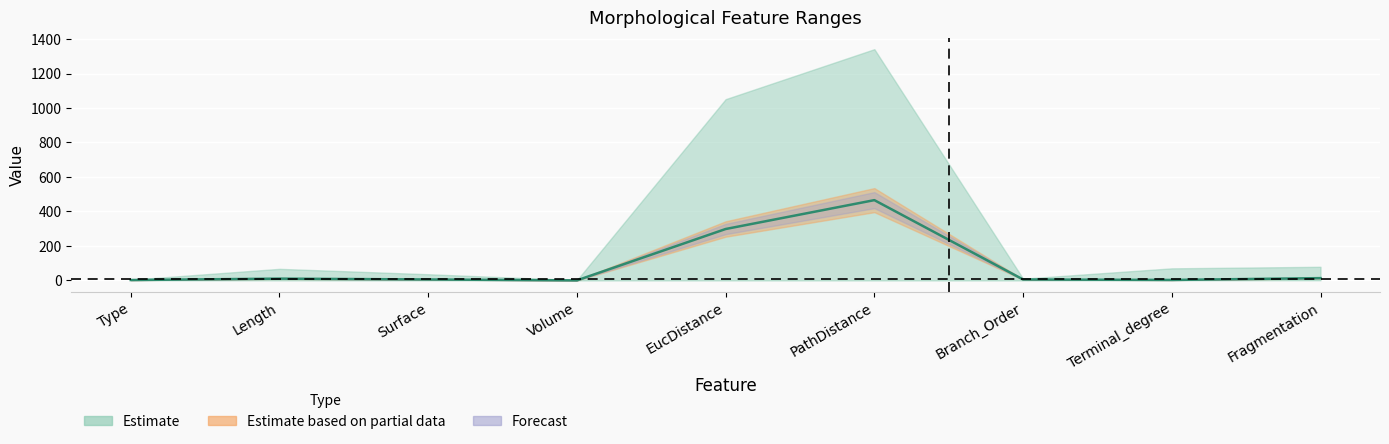

What is the change in value from Length to Surface?

-4.8